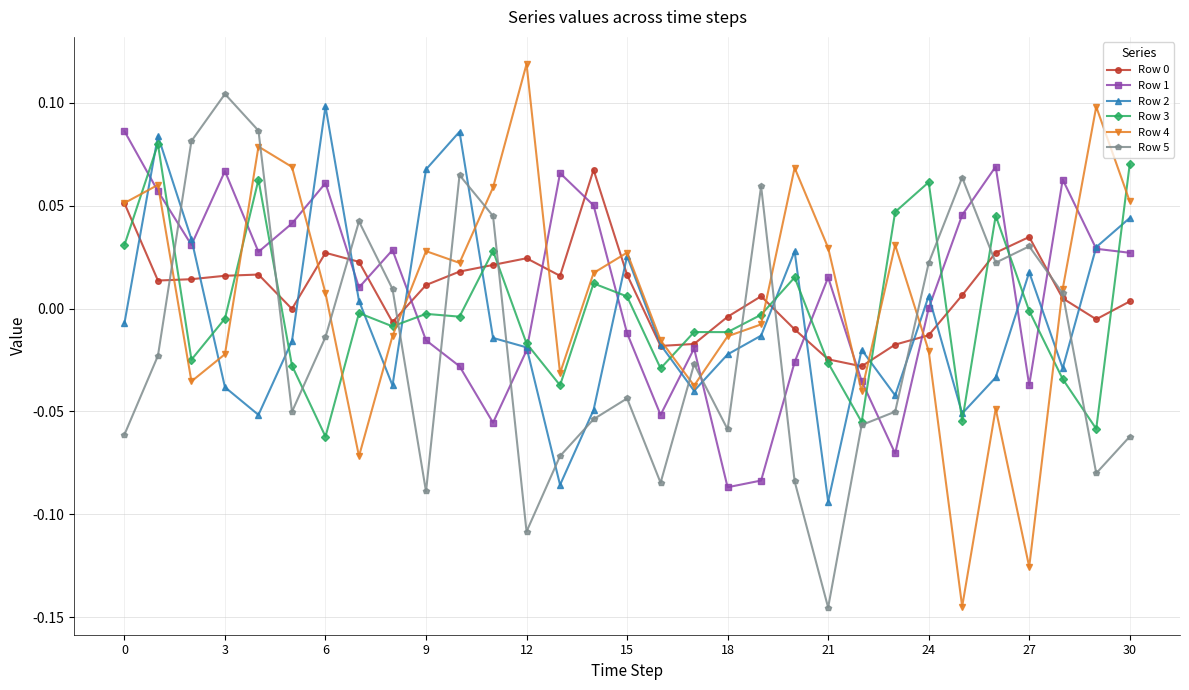

At which category does Row 1 reach its first local peak?

3